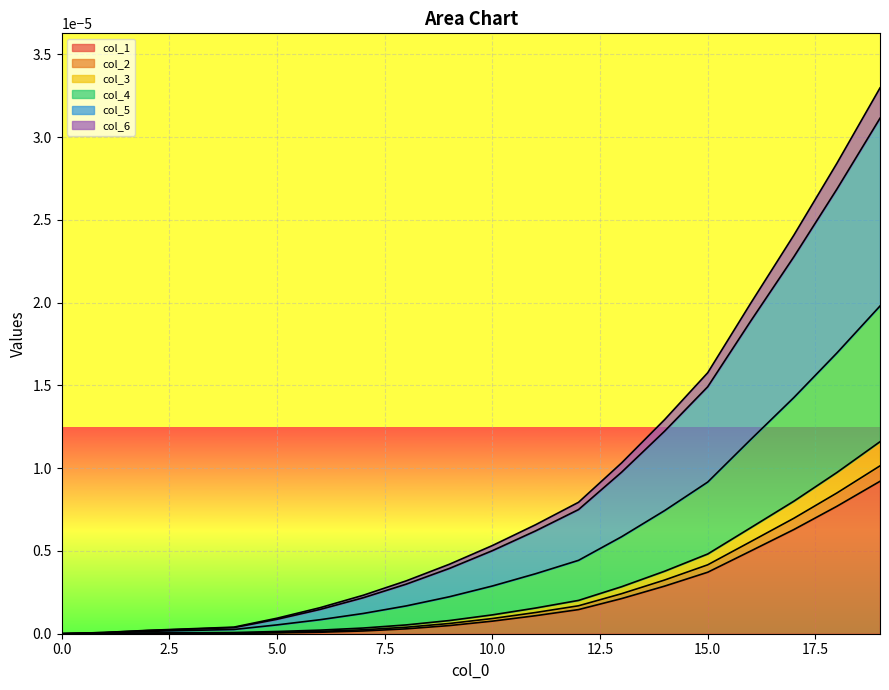

True or false: col_6 and col_4 intersect in this chart.

False